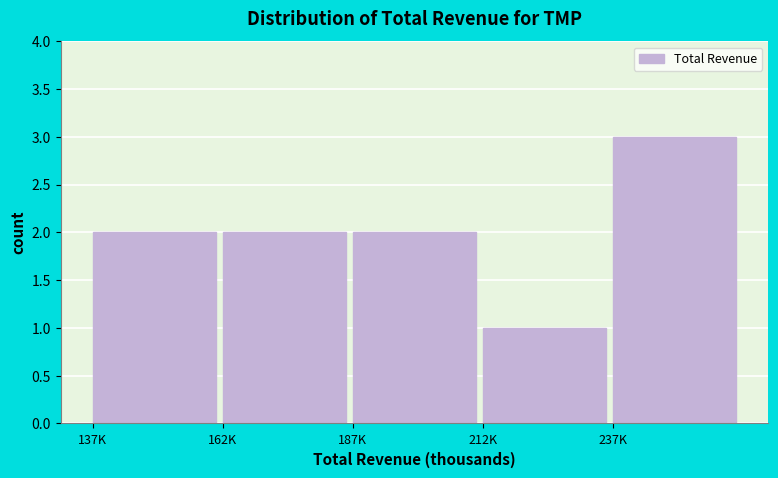

Reading left to right, extract all data points from this chart.

137K=2	162K=2	187K=2	212K=1	237K=3